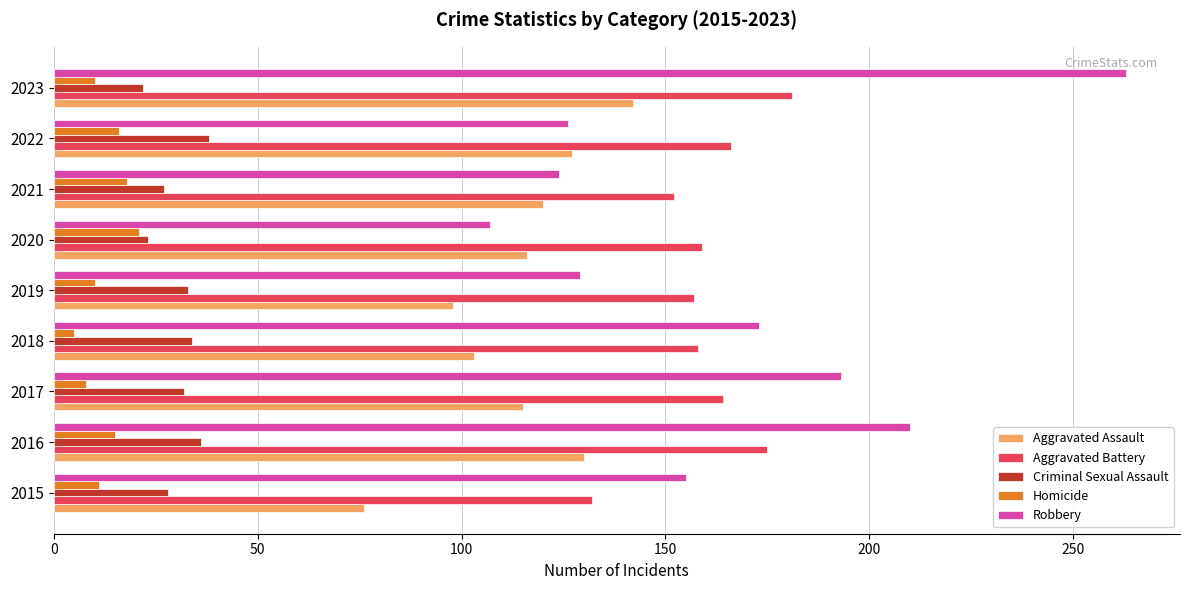

What is the difference between the maximum and minimum values in the Homicide series?

16